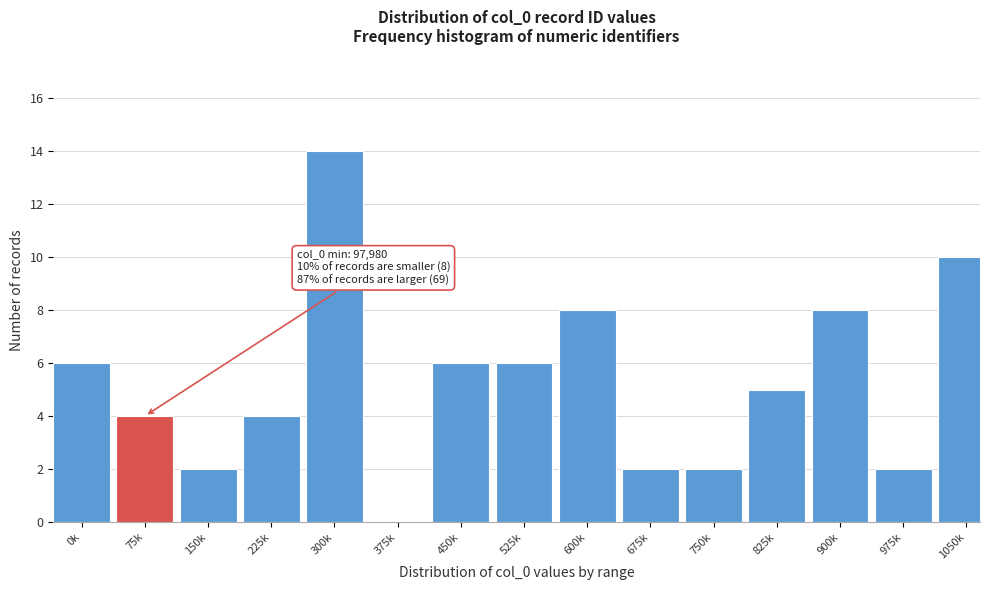

Reading left to right, transcribe all the data shown in this chart.

0k=6	75k=4	150k=2	225k=4	300k=14	375k=0	450k=6	525k=6	600k=8	675k=2	750k=2	825k=5	900k=8	975k=2	1050k=10